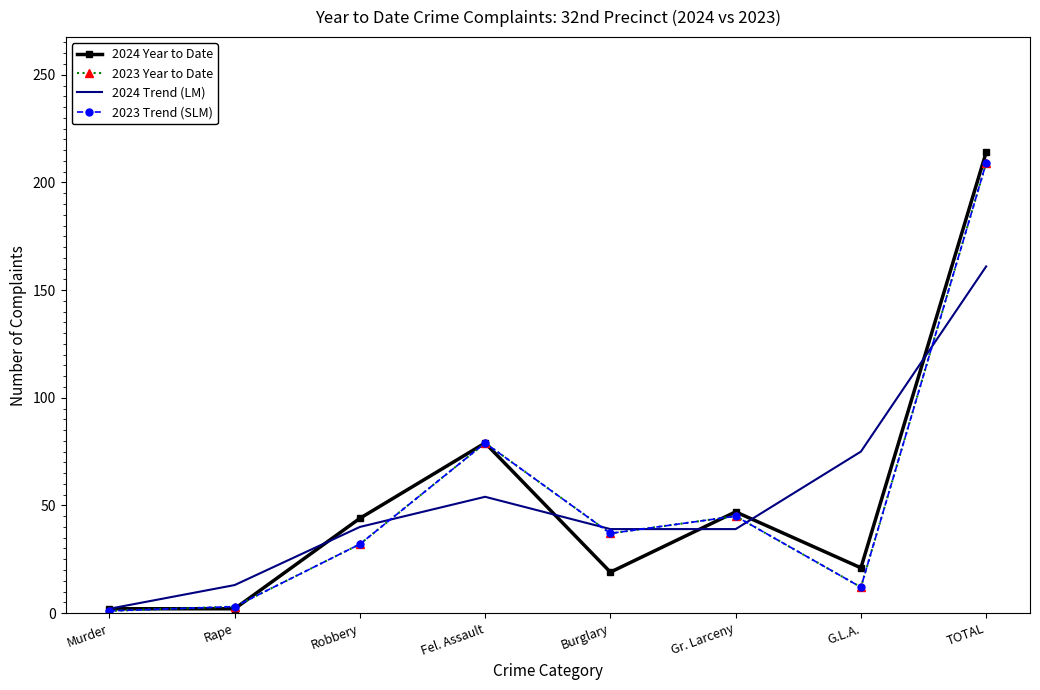

What is the average value of the 2024 Year to Date series?

54